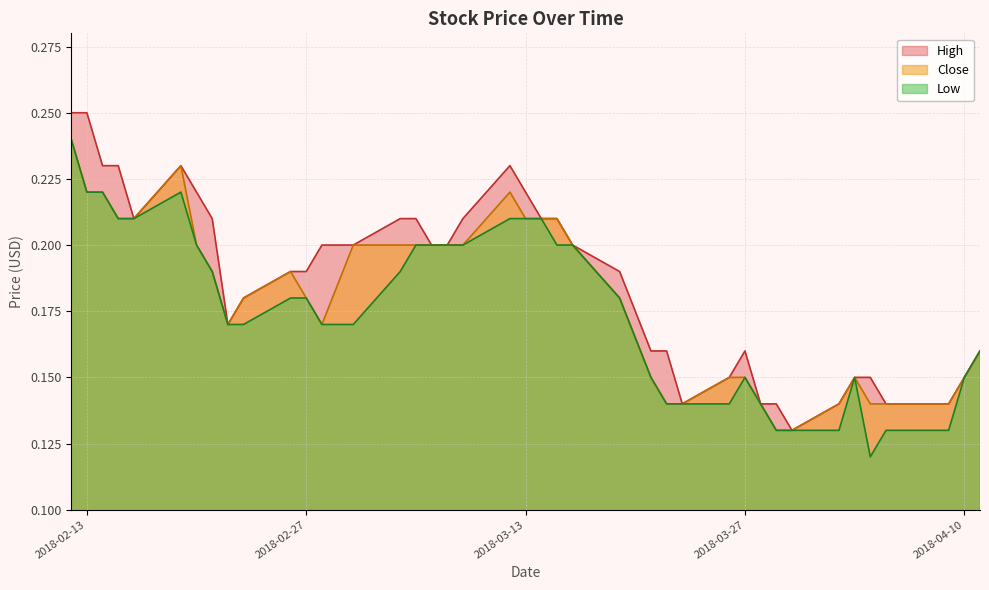

True or false: Low and Close cross at least once.

False